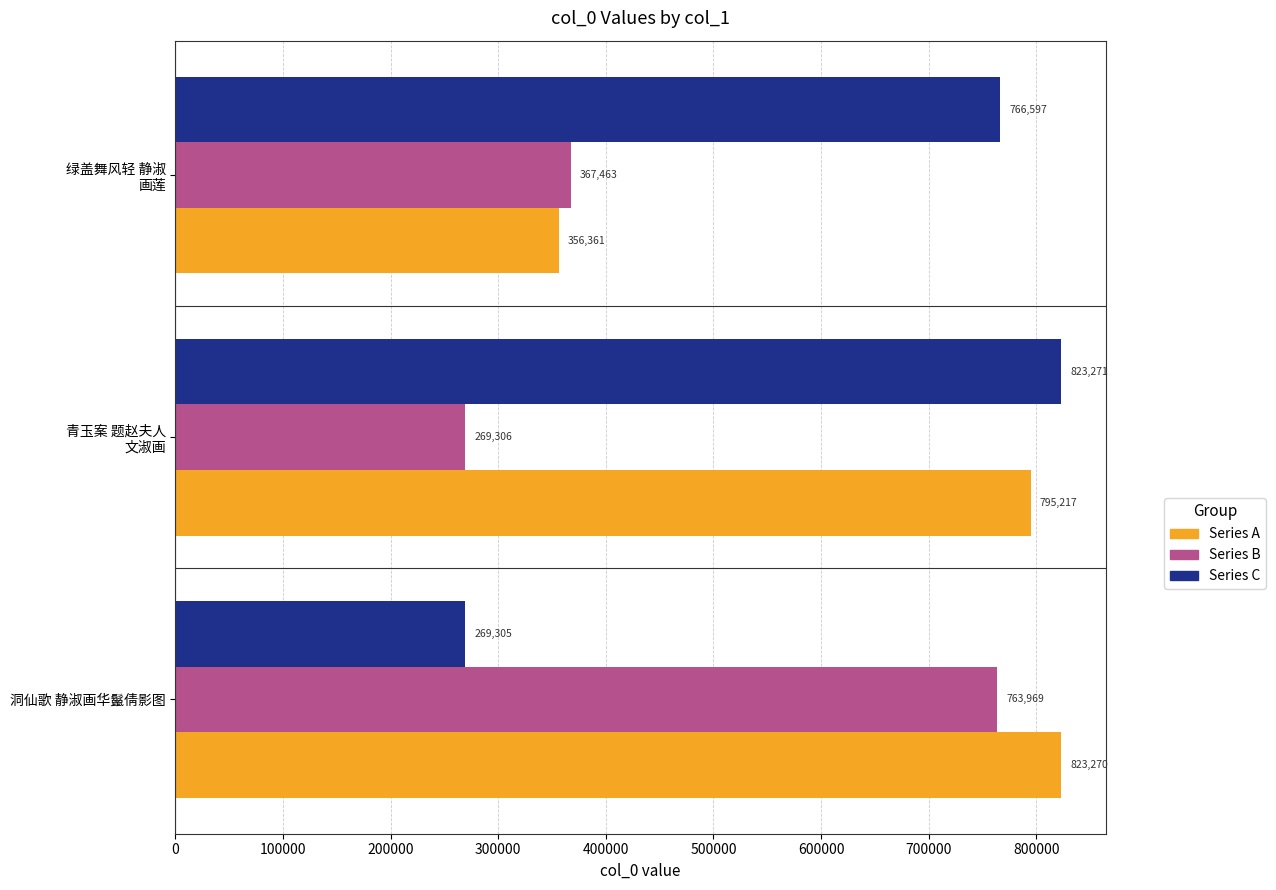

Count the Series C values in the range 269305 to 823271.

3